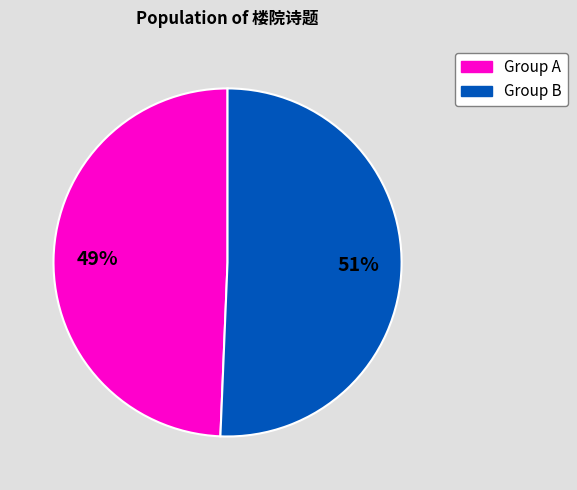

How many slices are in this pie chart?

2